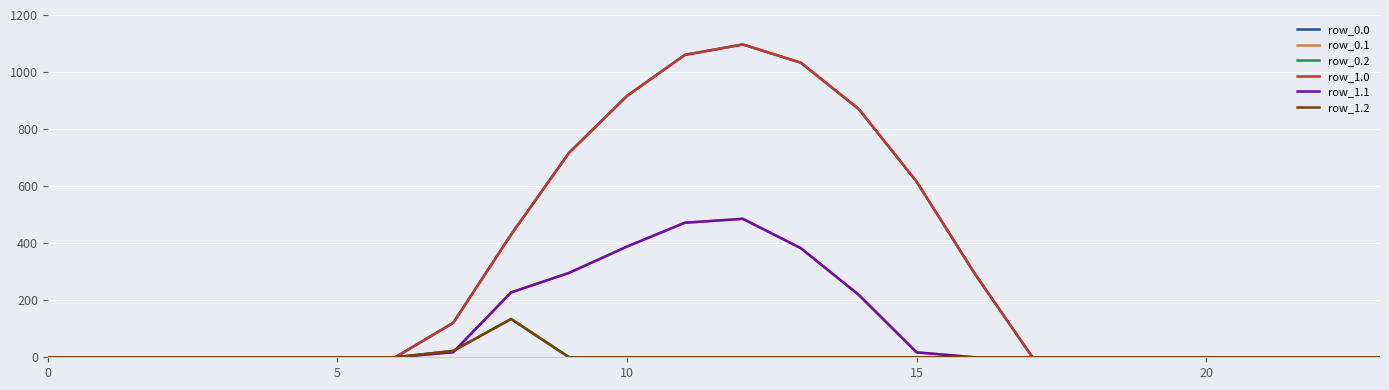

List the series in order of their peak value, highest first.

row_0.0, row_1.0, row_0.1, row_1.1, row_0.2, row_1.2